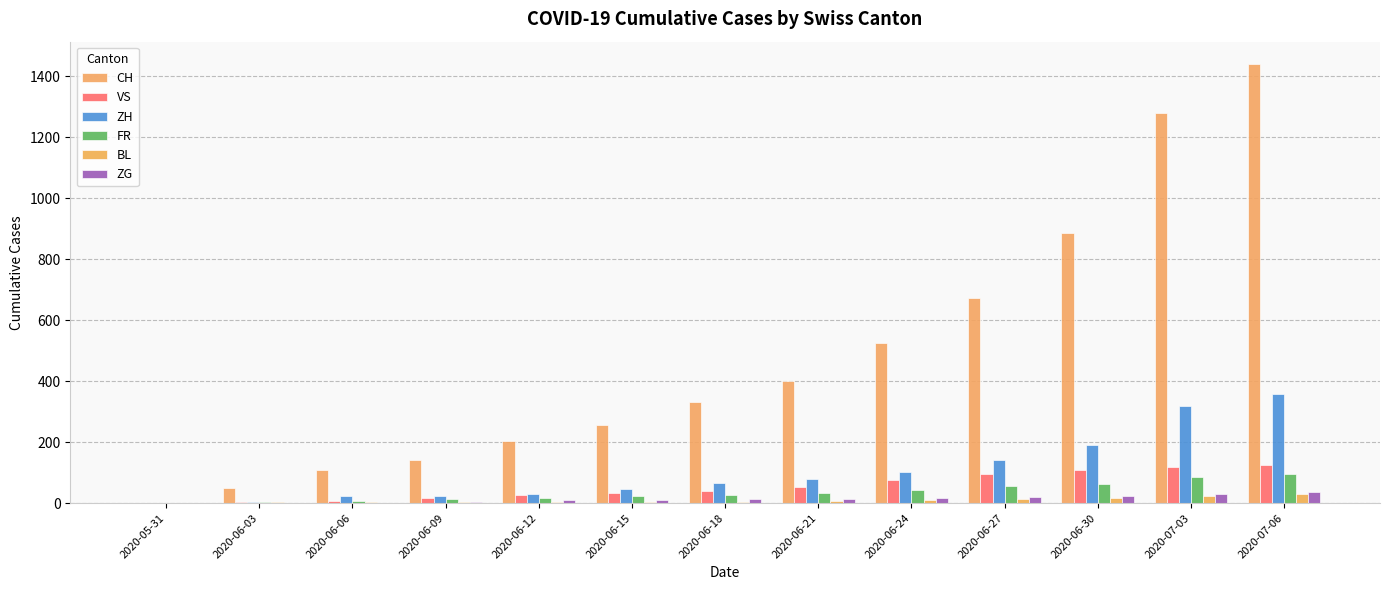

How many data points does each series have?

13